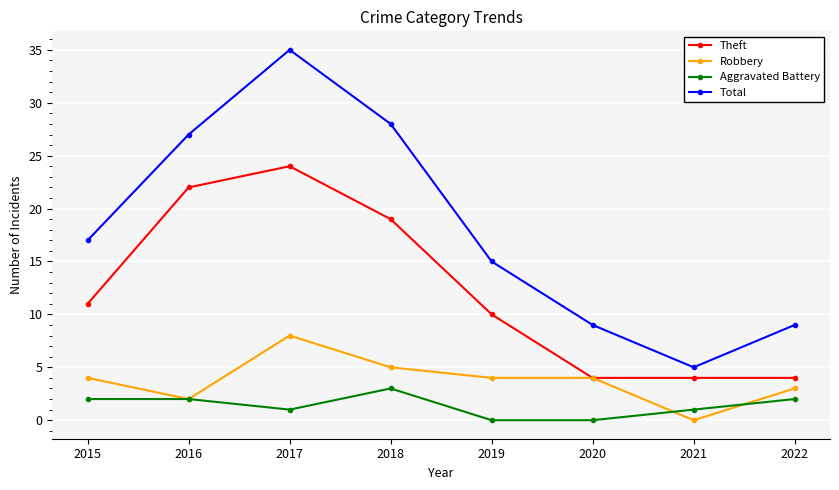

Is the value of Aggravated Battery at 2018 greater than the value of Robbery at 2019?

No